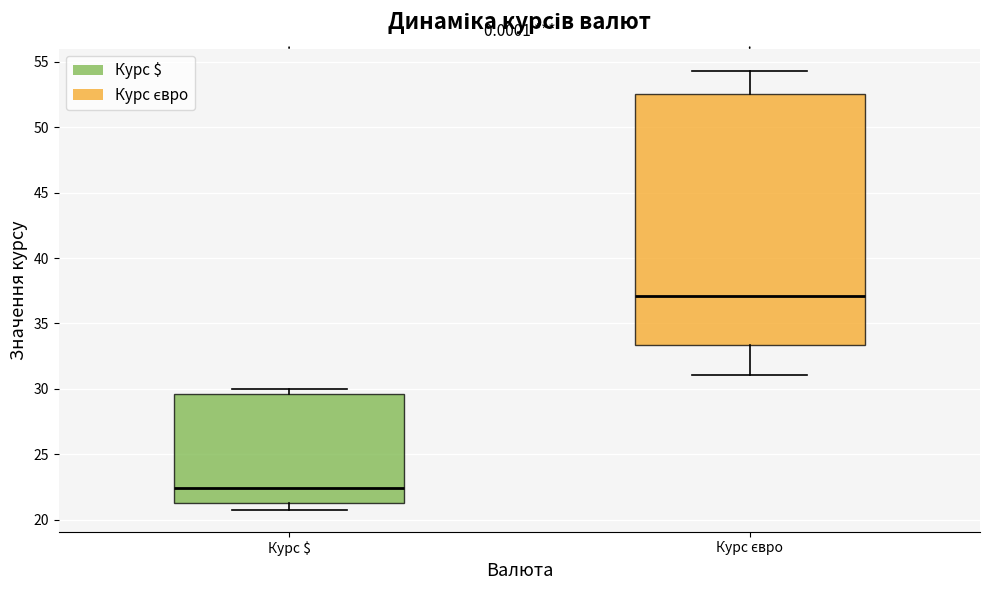

Reading left to right, transcribe this box plot: for each box, give where its median line is, the range the box spans, and where its two whiskers end, as read against the y-axis. The values are not printed on the chart, so give them approximately, as read against the axis.

Курс $: median 22.5, box 21.5 to 29.5, whiskers 21.0 to 30.0
Курс євро: median 37.0, box 33.5 to 52.5, whiskers 31.0 to 54.5